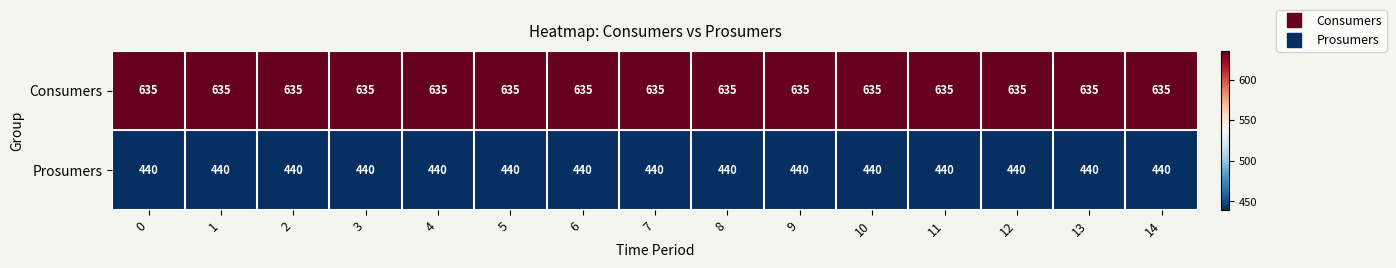

Rank the series by their average value, from lowest to highest.

Prosumers, Consumers